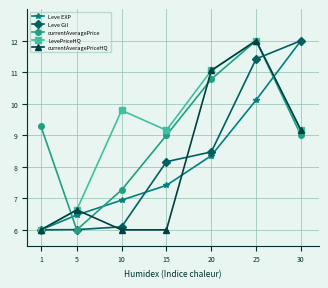

At which label does LevePriceHQ reach its peak?

25